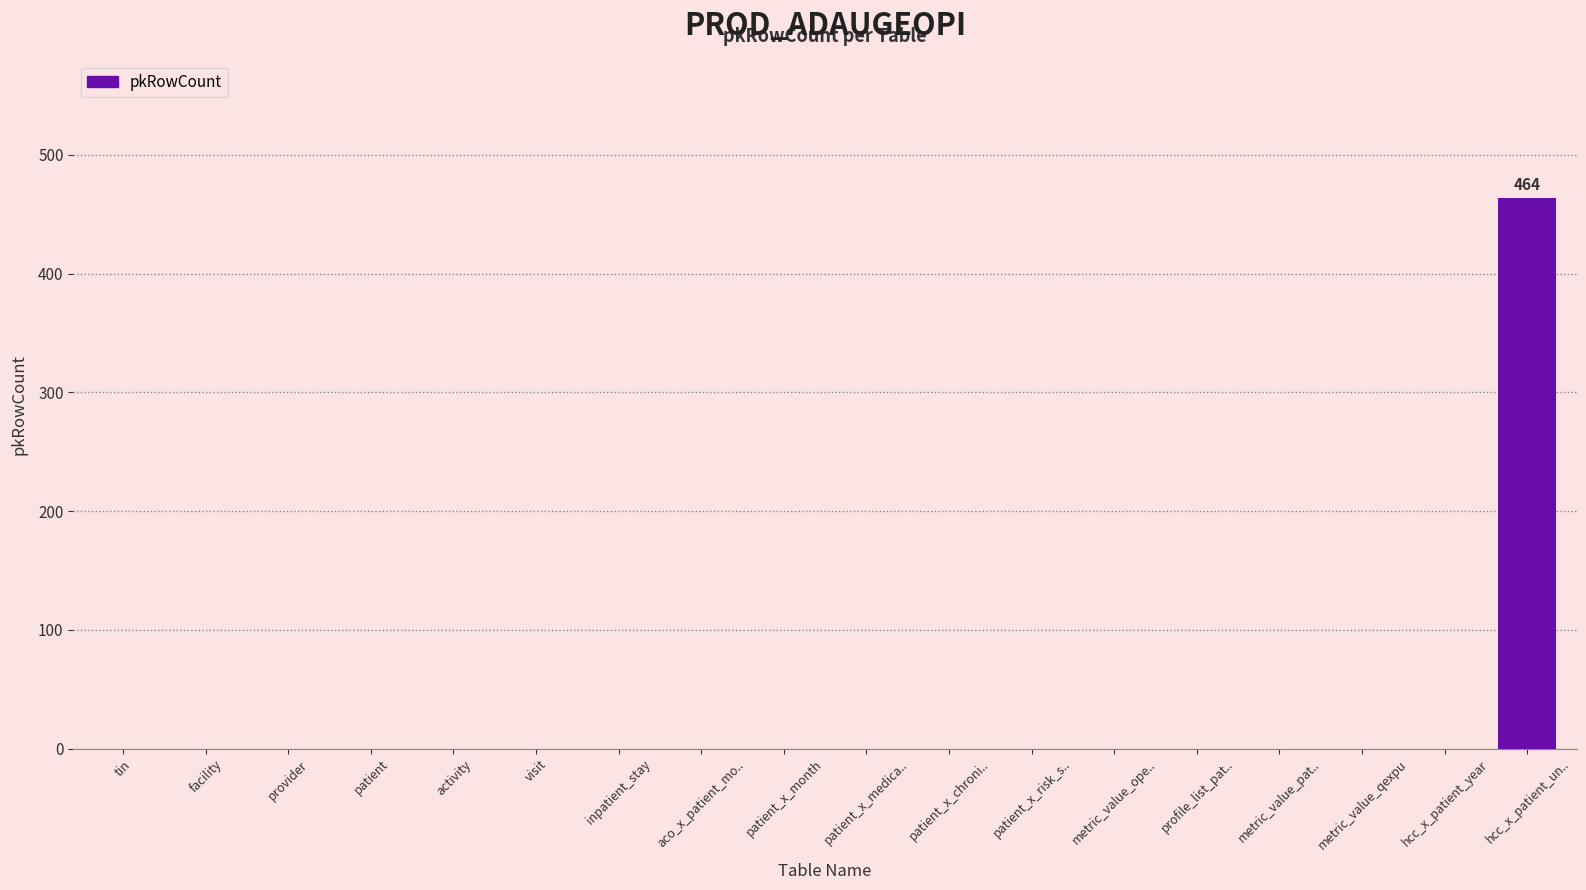

What is the average value?

26